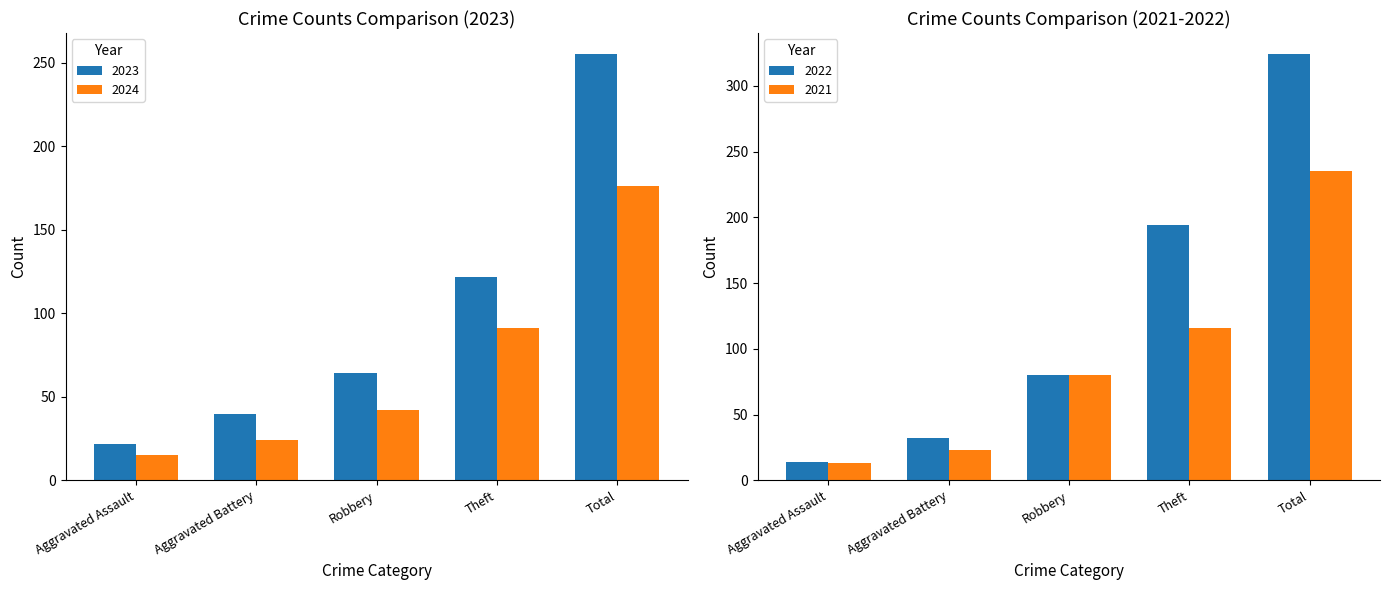

List the labels in order of 2024 value, largest first.

Total, Theft, Robbery, Aggravated Battery, Aggravated Assault